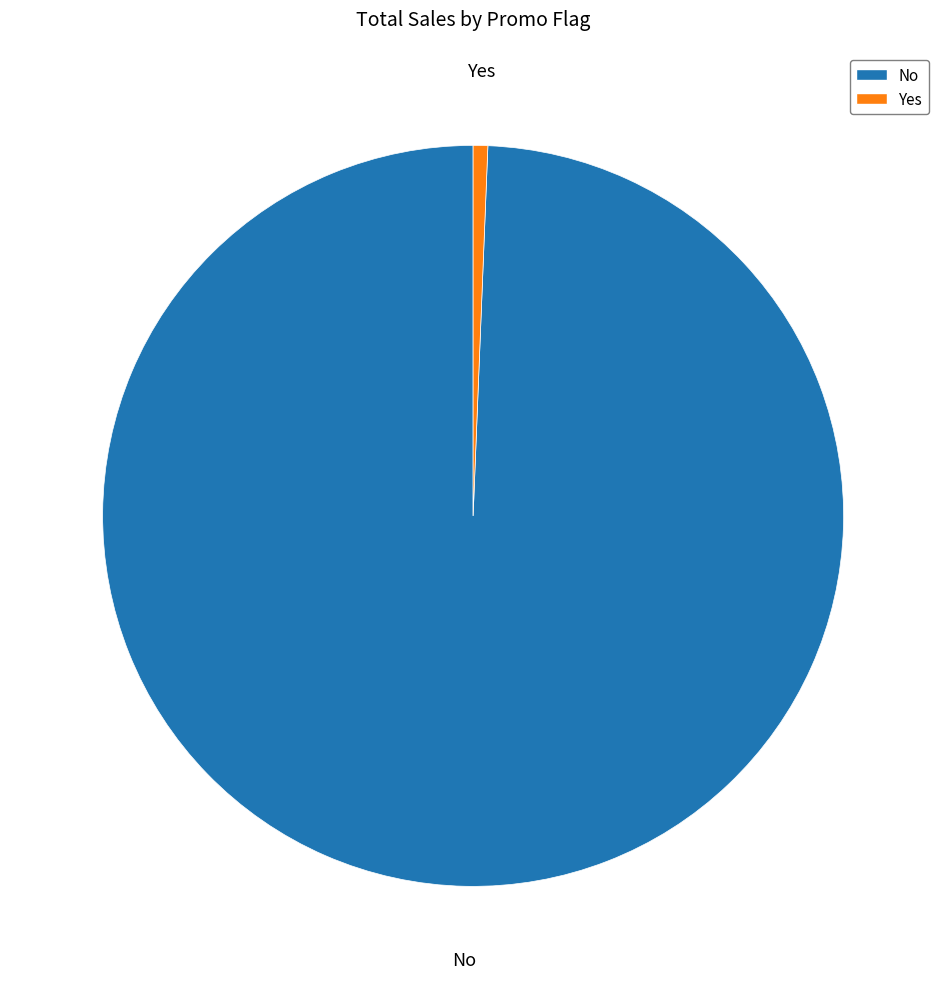

How many segments does this pie chart have?

2